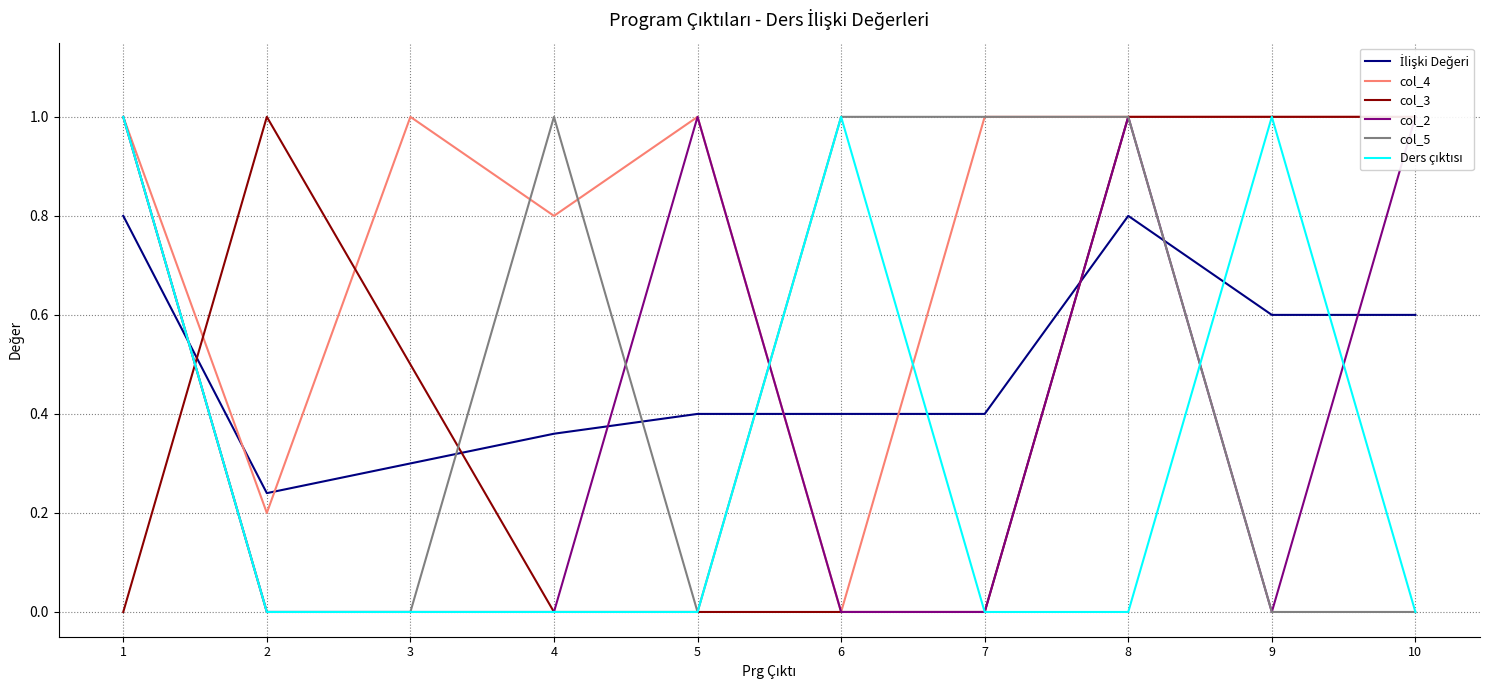

What is the difference between the maximum and second lowest values in the col_5 series?

1.0